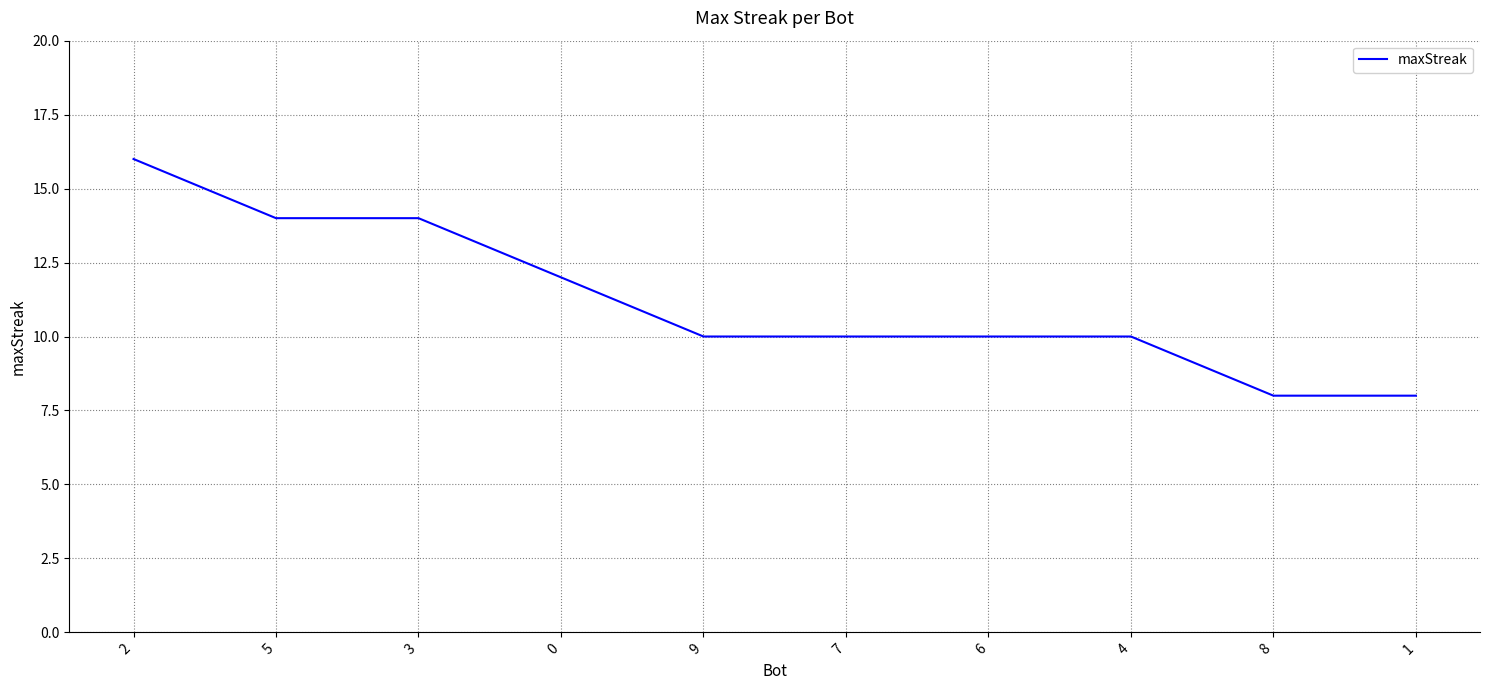

Is it true that the value at 8 is 2?

False